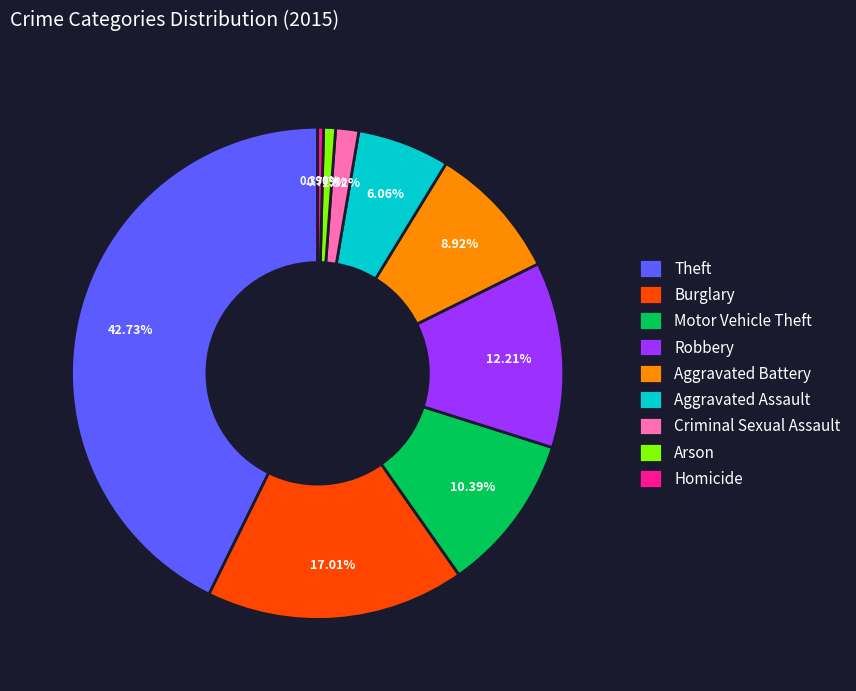

To the nearest percent, what is the difference between the largest and smallest slice percentages?

42%